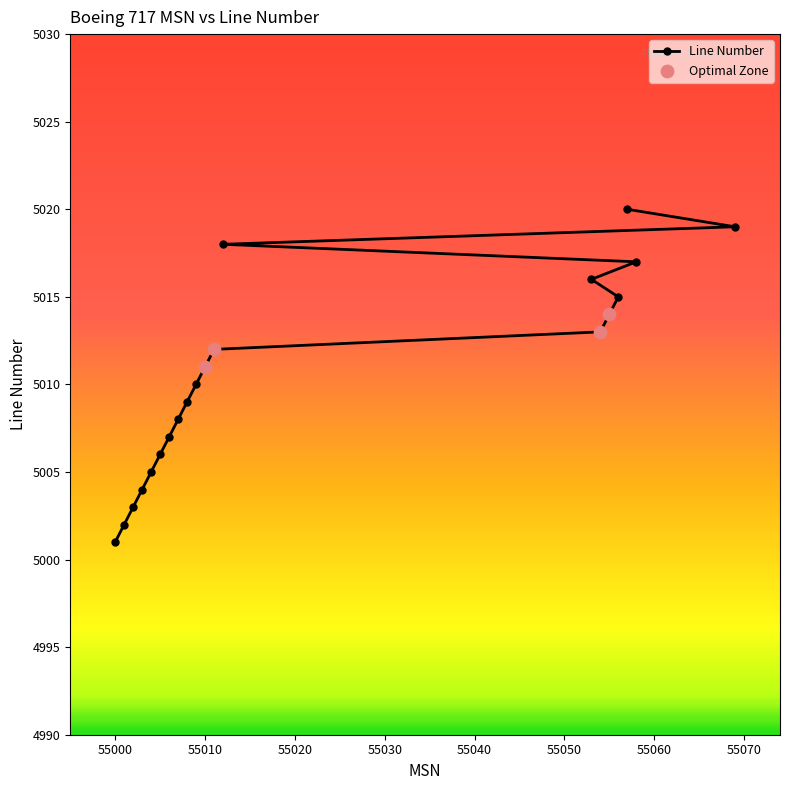

What is the ratio of the value at 55053 to the value at 55004?

1.0